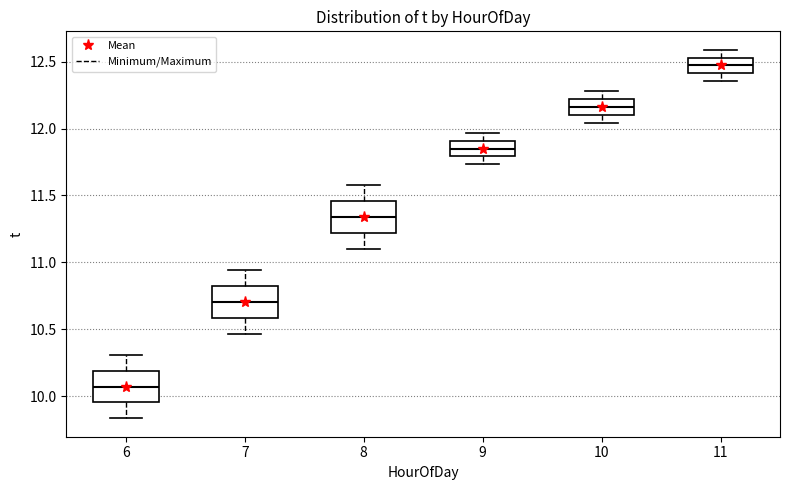

Reading left to right, transcribe this box plot: for each box, give where its median line is, the range the box spans, and where its two whiskers end, as read against the y-axis. The values are not printed on the chart, so give them approximately, as read against the axis.

6: median 10.05, box 9.95 to 10.20, whiskers 9.85 to 10.30
7: median 10.70, box 10.60 to 10.80, whiskers 10.45 to 10.95
8: median 11.35, box 11.20 to 11.45, whiskers 11.10 to 11.60
9: median 11.85, box 11.80 to 11.90, whiskers 11.75 to 11.95
10: median 12.15, box 12.10 to 12.20, whiskers 12.05 to 12.30
11: median 12.45, box 12.40 to 12.55, whiskers 12.35 to 12.60